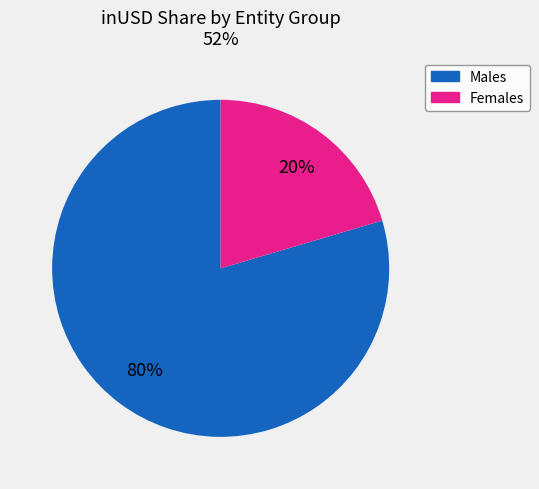

Is there any slice that represents more than half of the pie?

Yes